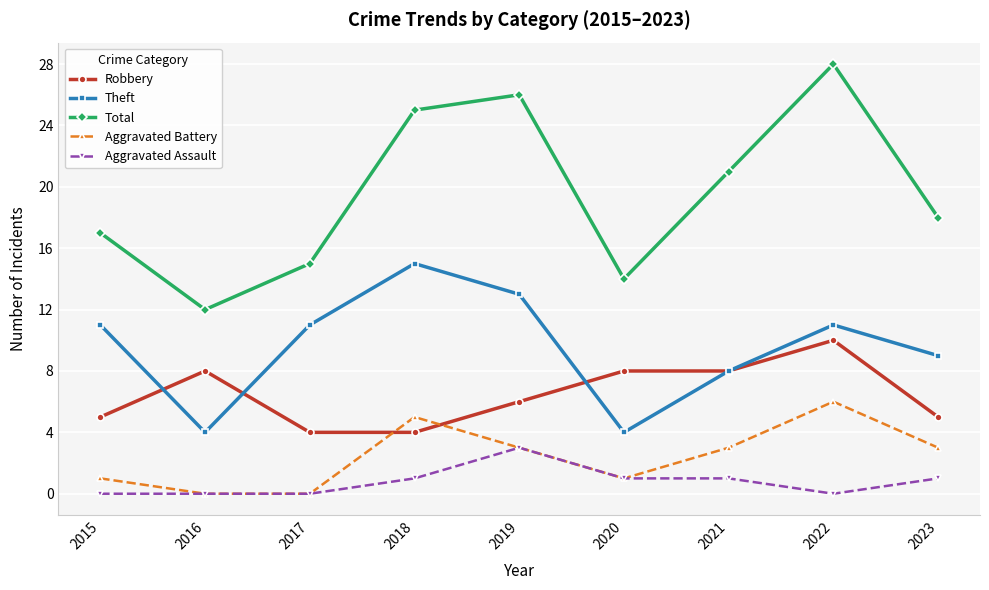

What is the approximate value of Theft at 2016?

4